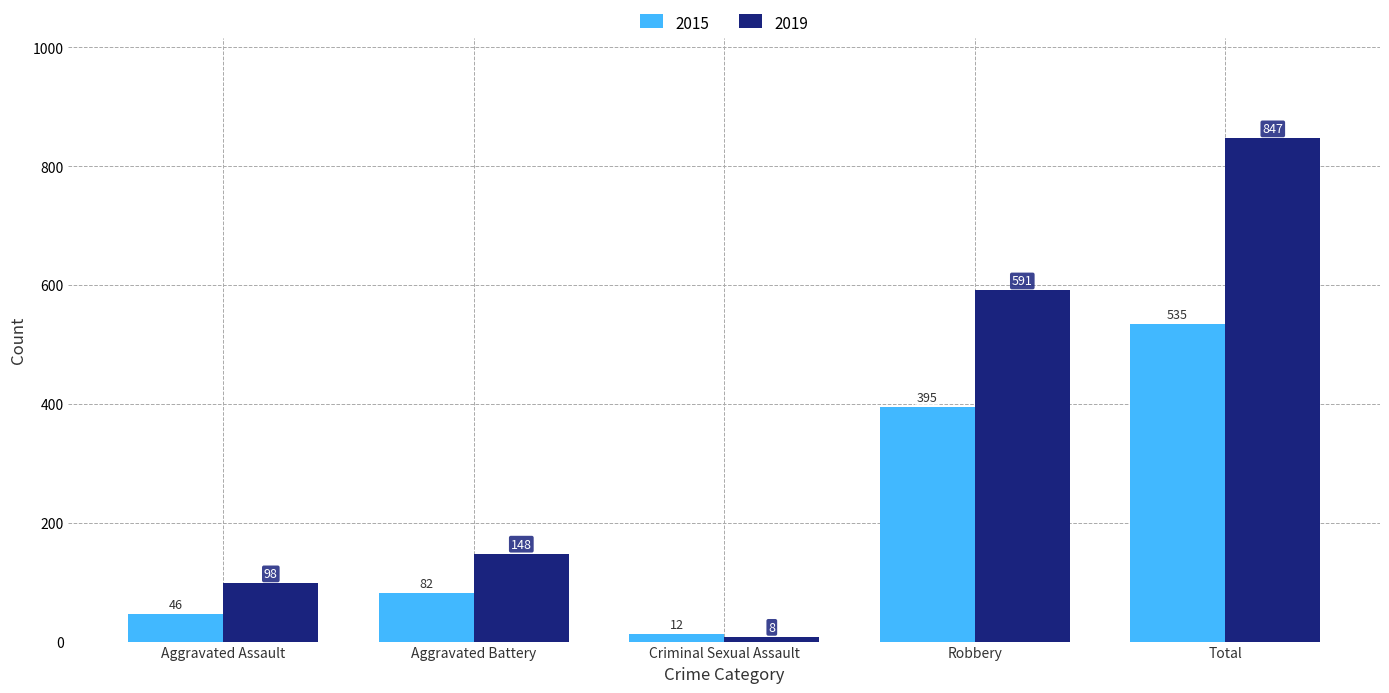

Is the value of 2019 at Aggravated Battery greater than the value of 2015 at Aggravated Assault?

Yes